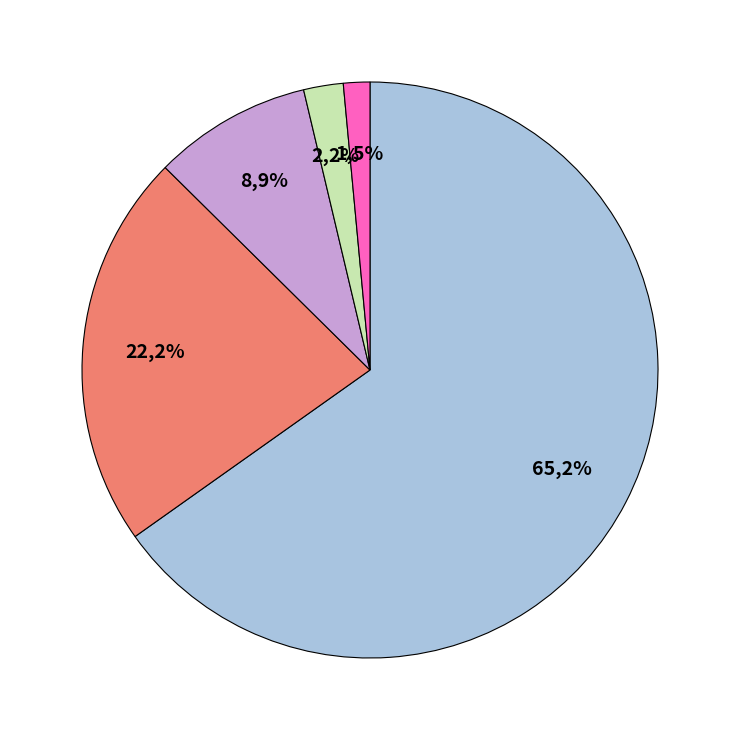

What percentage is the 1 (FC=1, T=1) slice, to the nearest percent?

1%